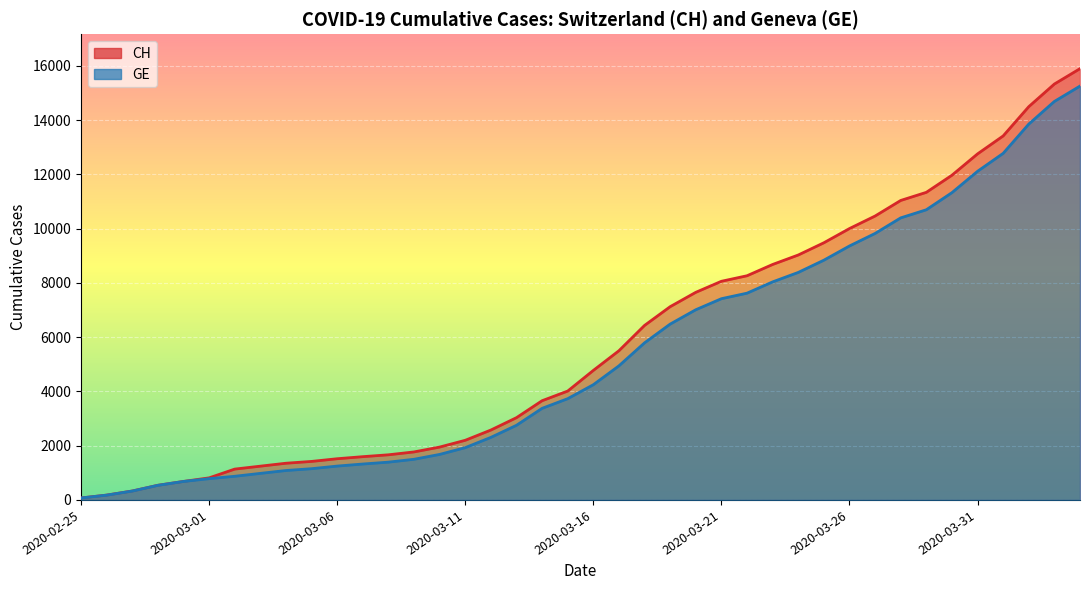

True or false: GE and CH intersect in this chart.

False